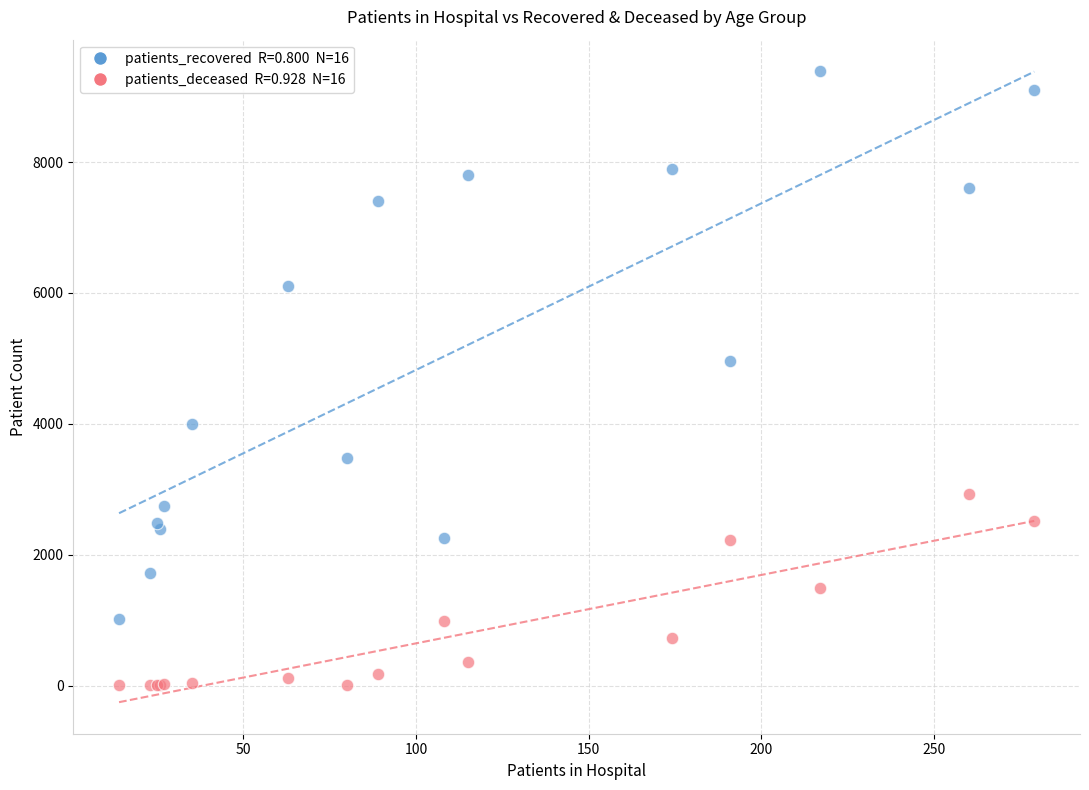

Across all series, what Y value is closest to 4695?

4957